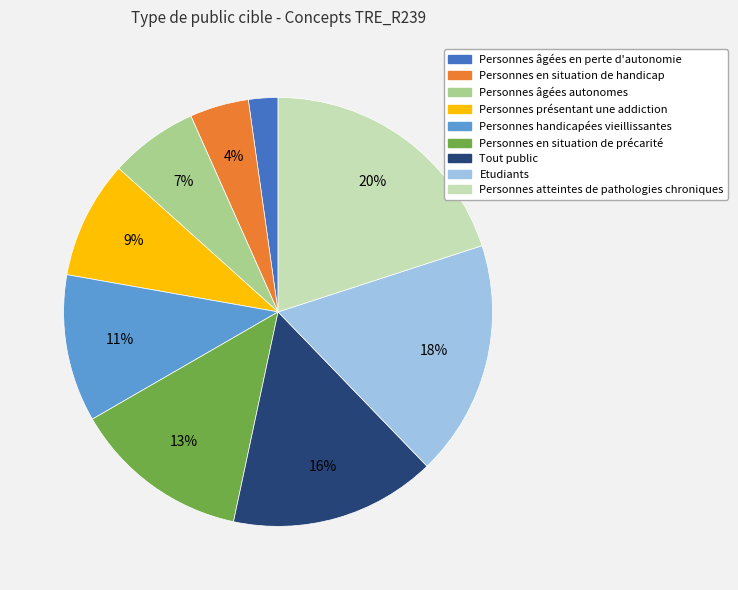

To the nearest percent, what is the average slice percentage?

11%